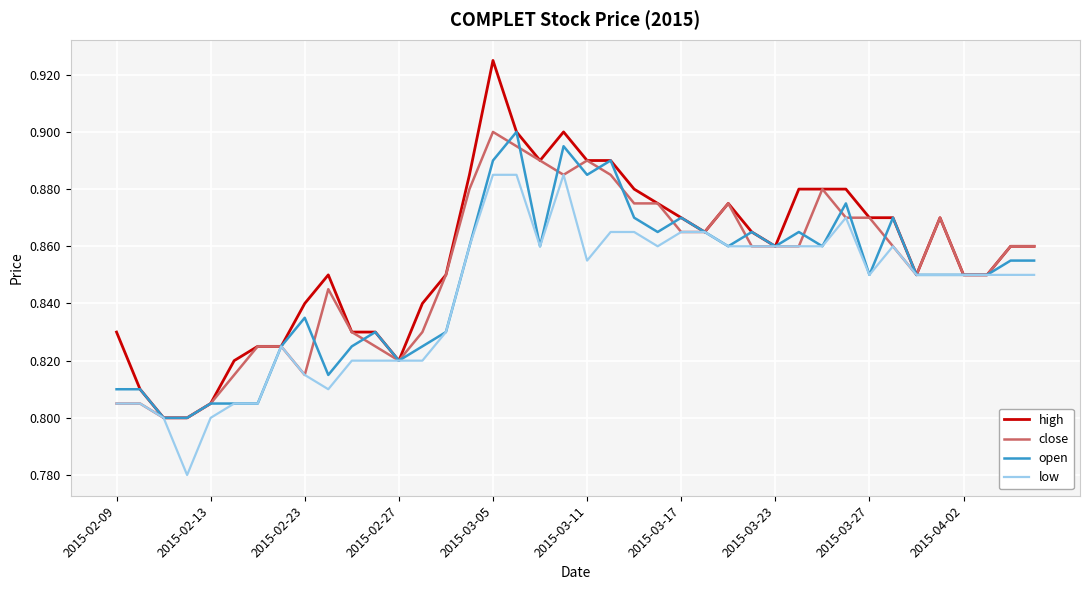

Which series has the largest range (max minus min)?

high